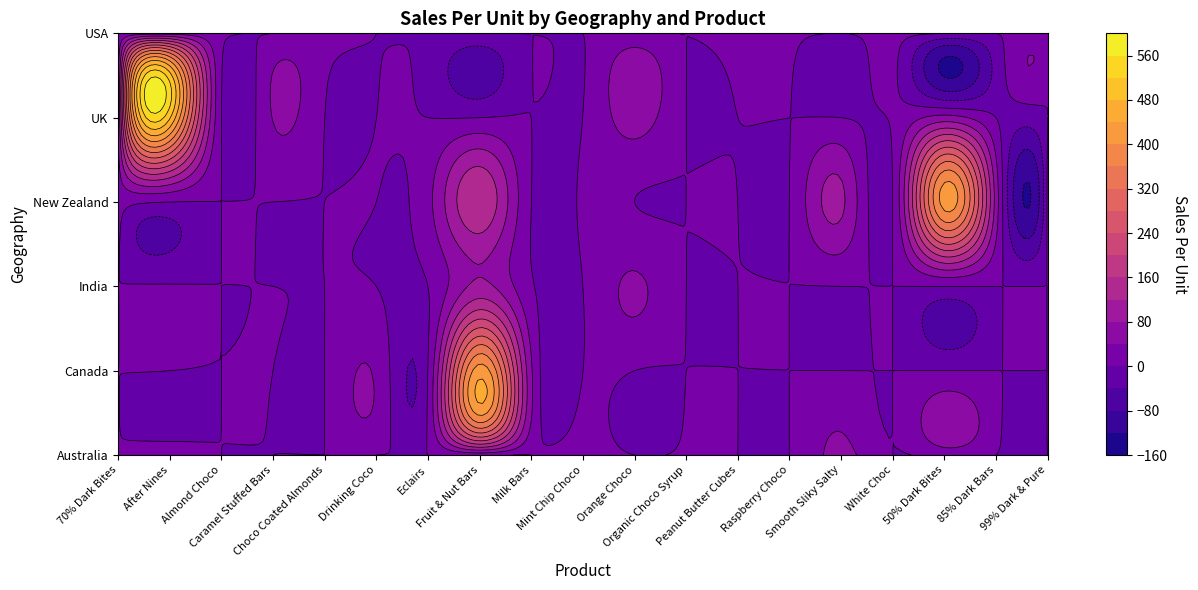

The Australia series shows 15.6 at After Nines. True or false?

True